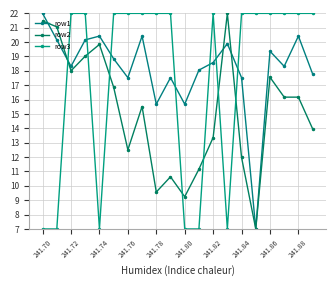

What is the sum of all row2 values?

303.1